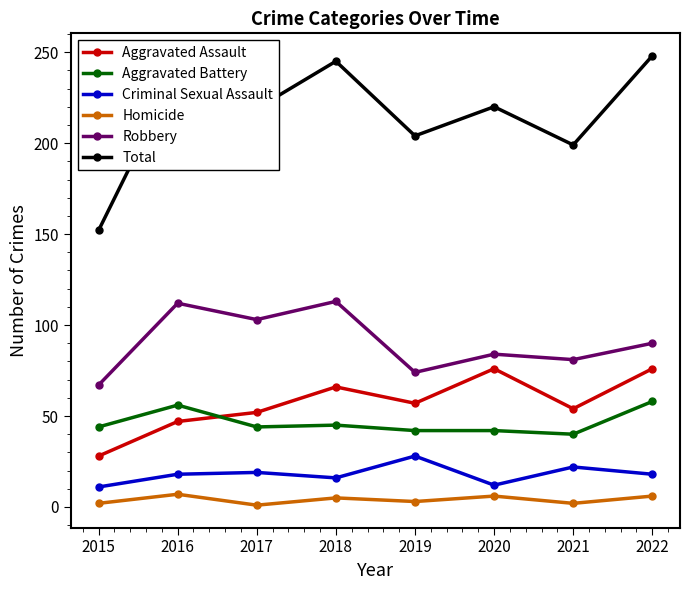

What is the sum of the Aggravated Battery values at 2021 and 2019?

82